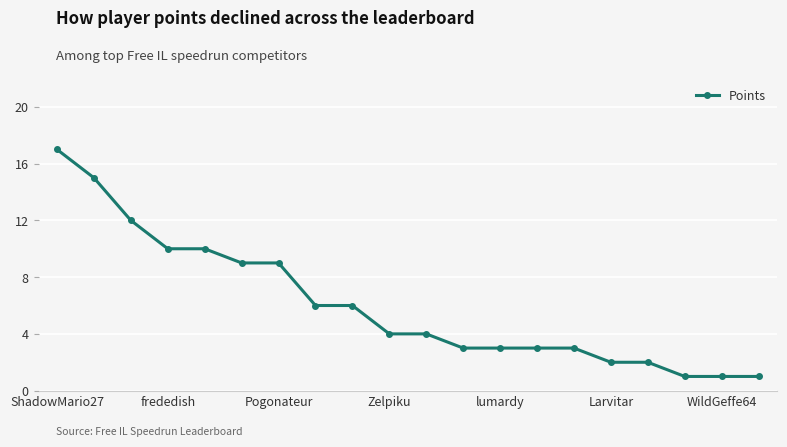

What is the value of the 7th point from the left?

9